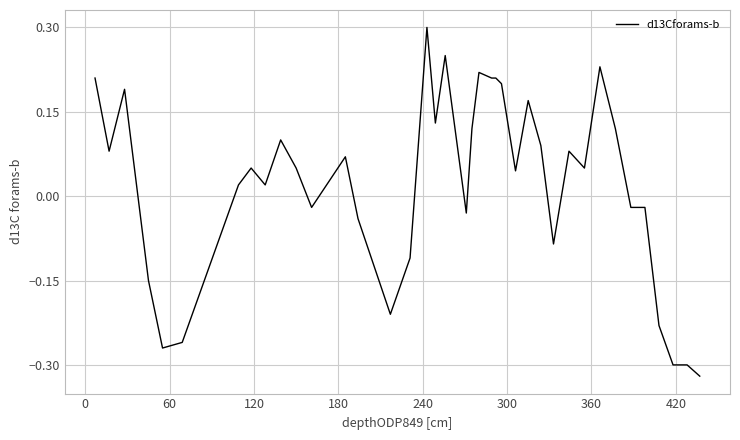

What is the greatest value displayed?

0.3